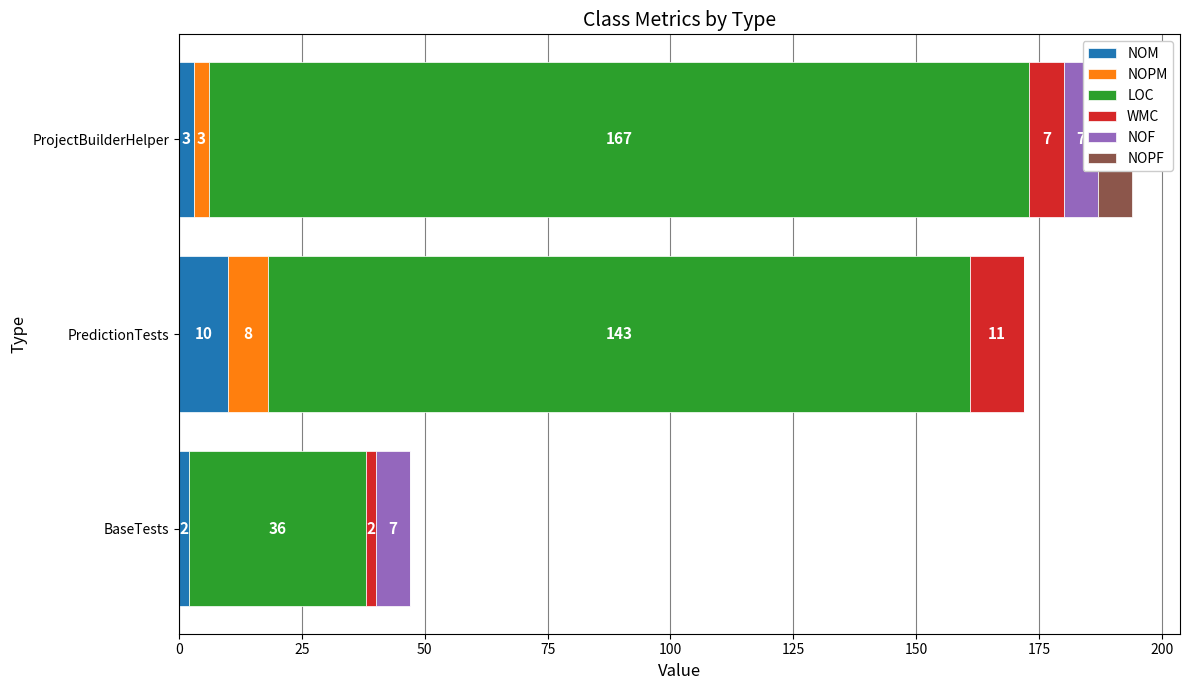

What is the sum of all WMC values?

20